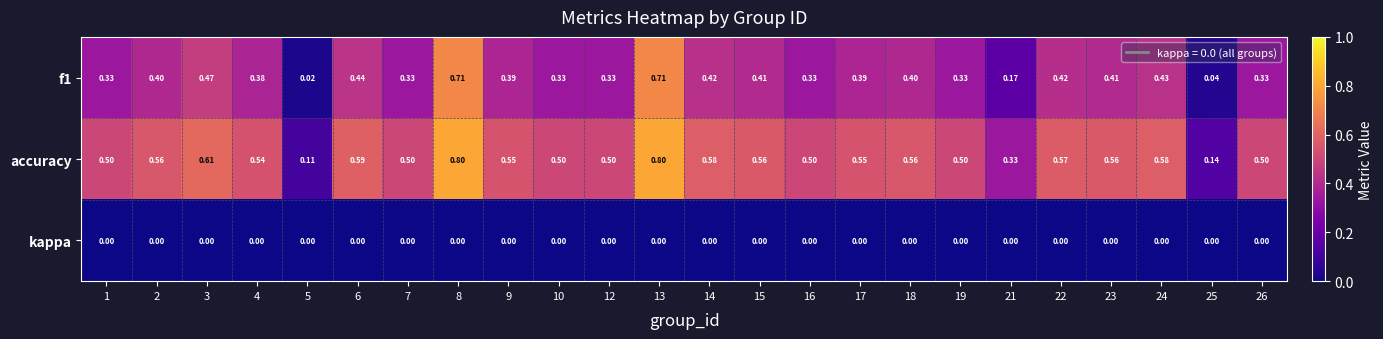

Which series has the largest total across all categories?

accuracy